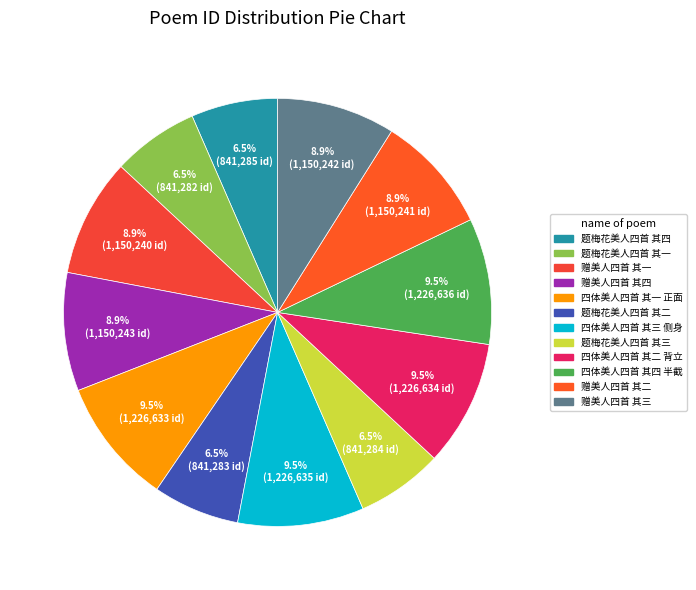

How many segments does this pie chart have?

12